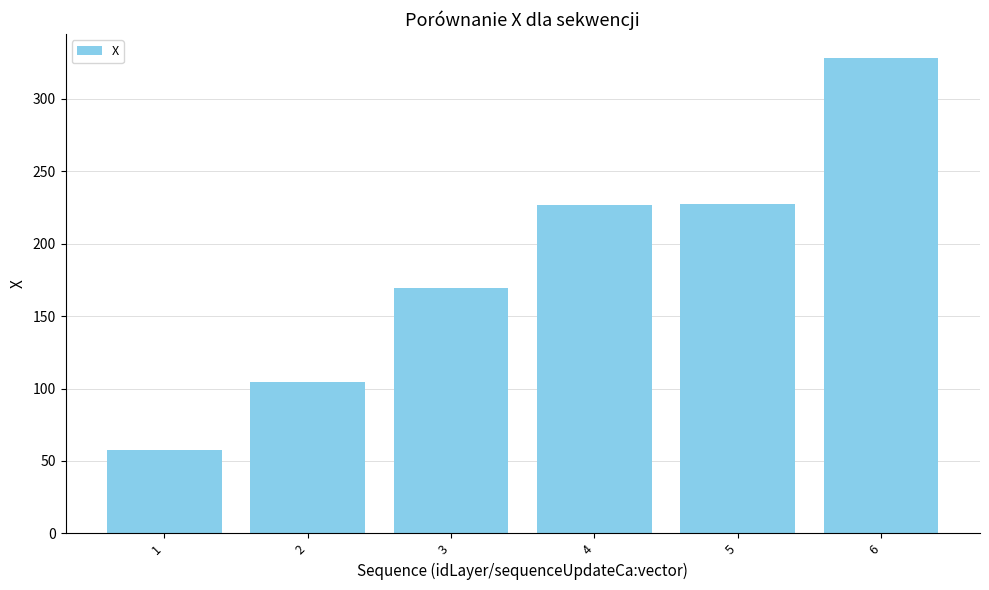

At which category does the chart reach its peak across all series?

6